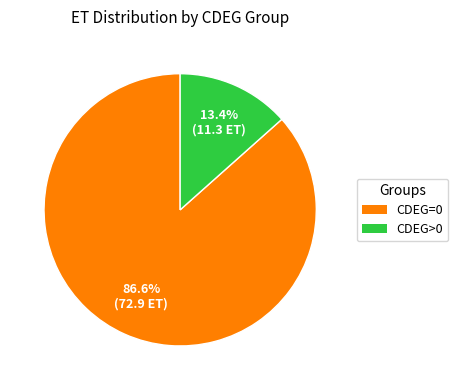

What portion of the pie excludes CDEG=0?

13.4%